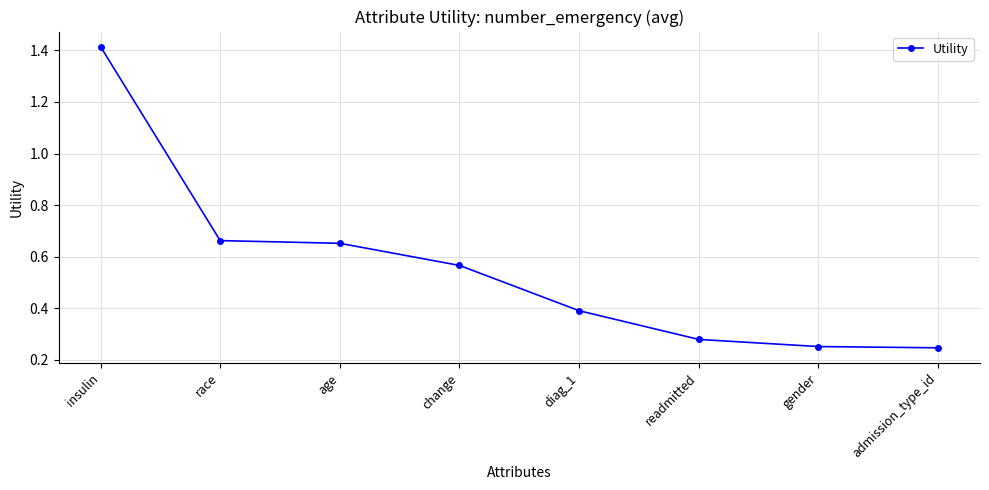

Is it true that the value at age is 0.2?

False